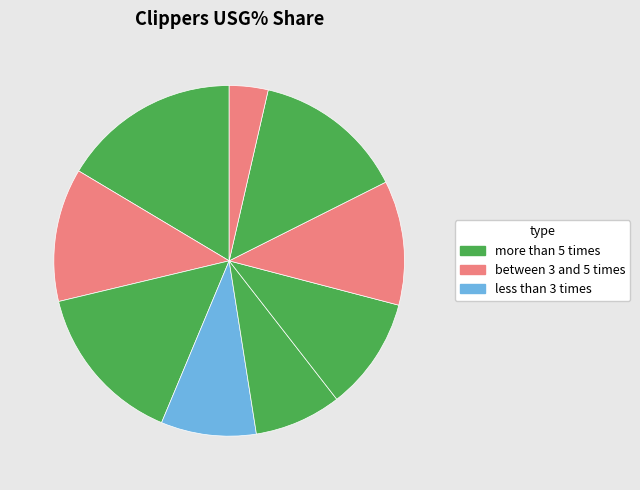

How many slices are in this pie chart?

9